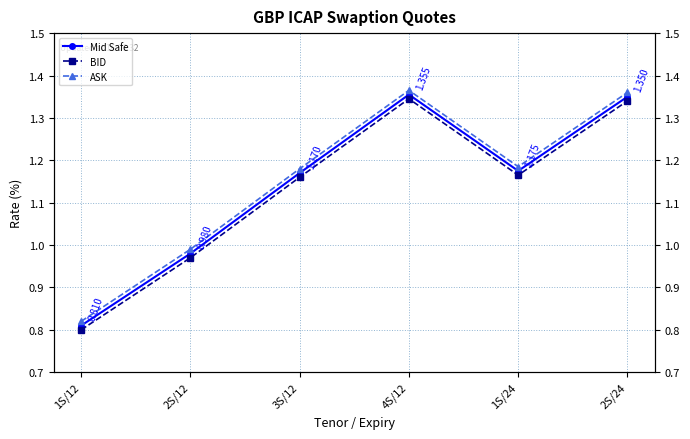

Where is the first local maximum for BID?

4S/12